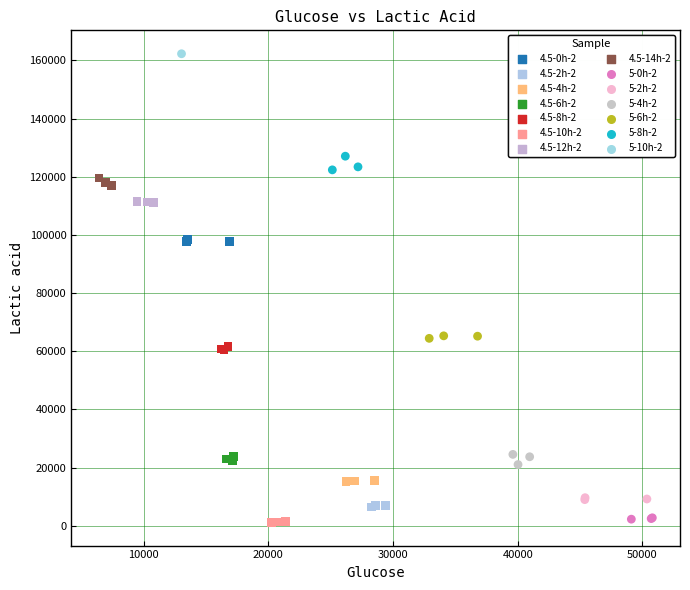

What are all the series names shown in the legend?

4.5-0h-2, 4.5-2h-2, 4.5-4h-2, 4.5-6h-2, 4.5-8h-2, 4.5-10h-2, 4.5-12h-2, 4.5-14h-2, 5-0h-2, 5-2h-2, 5-4h-2, 5-6h-2, 5-8h-2, 5-10h-2